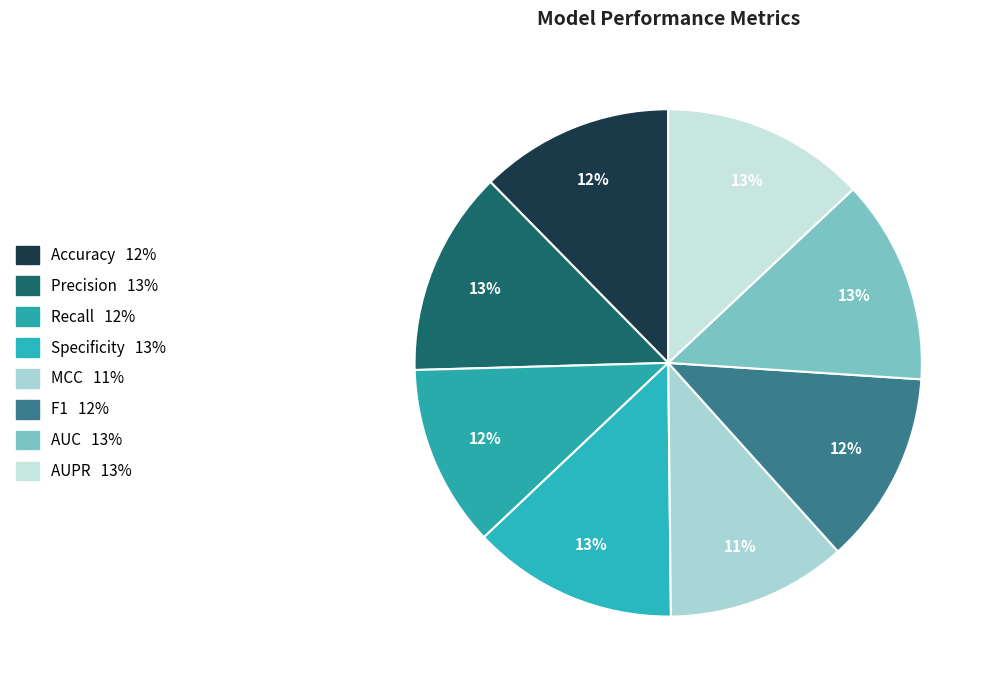

How many segments does this pie chart have?

8